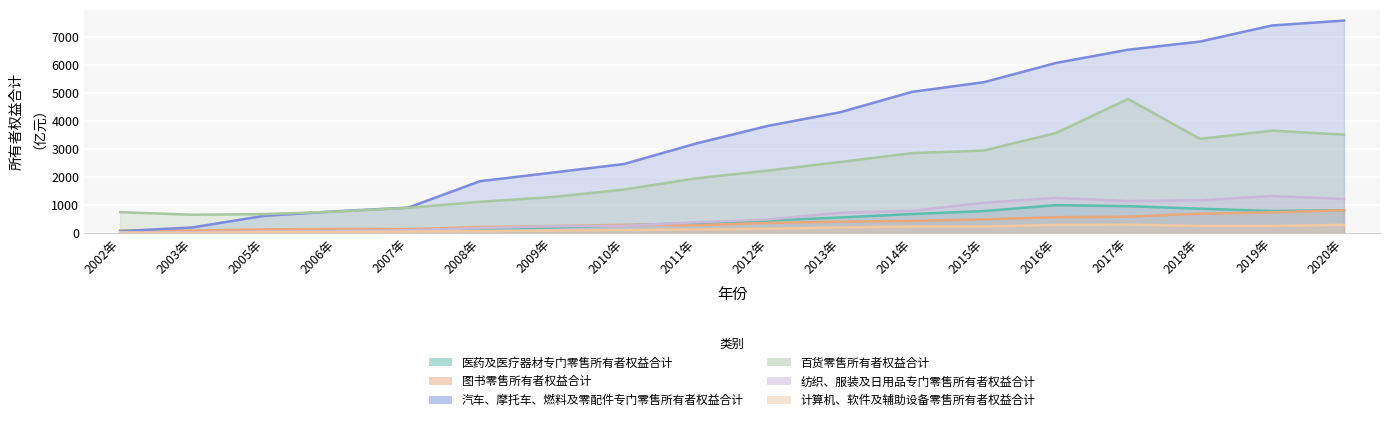

Which series changed the most between 2018年 and 2020年?

汽车、摩托车、燃料及零配件专门零售所有者权益合计